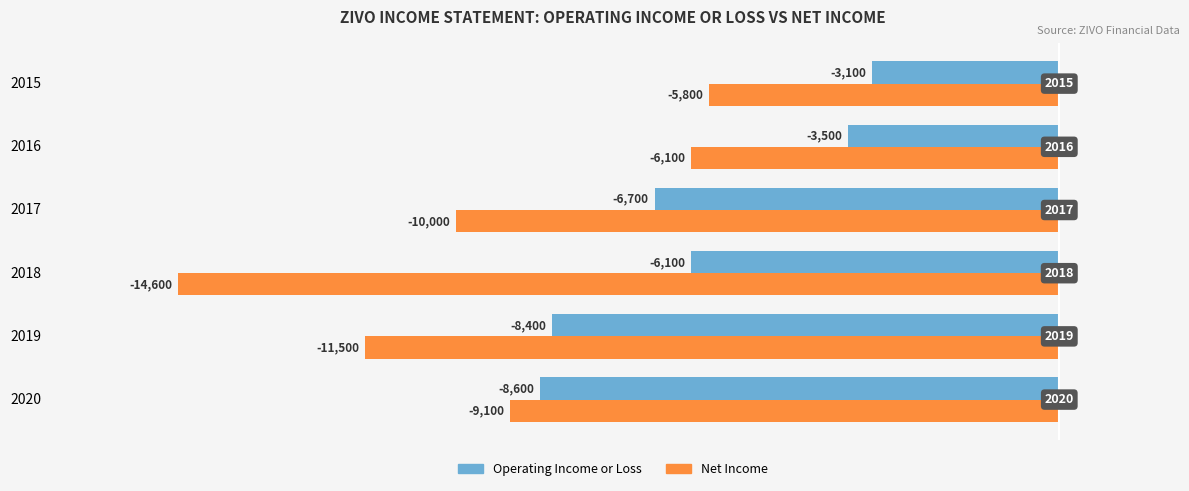

Which category has the highest value in the Operating Income or Loss series?

2015